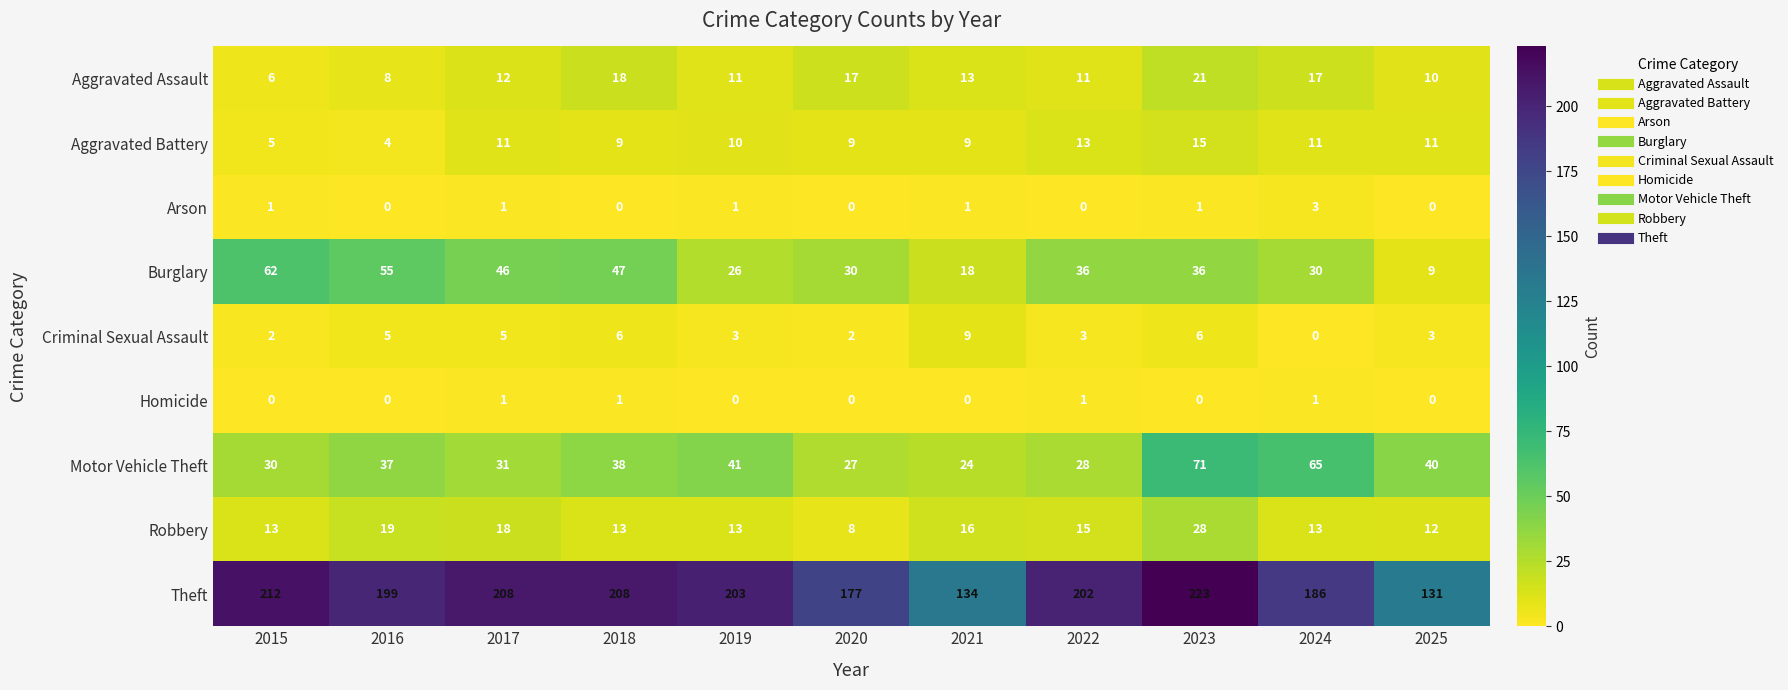

How many data points does each series have?

11